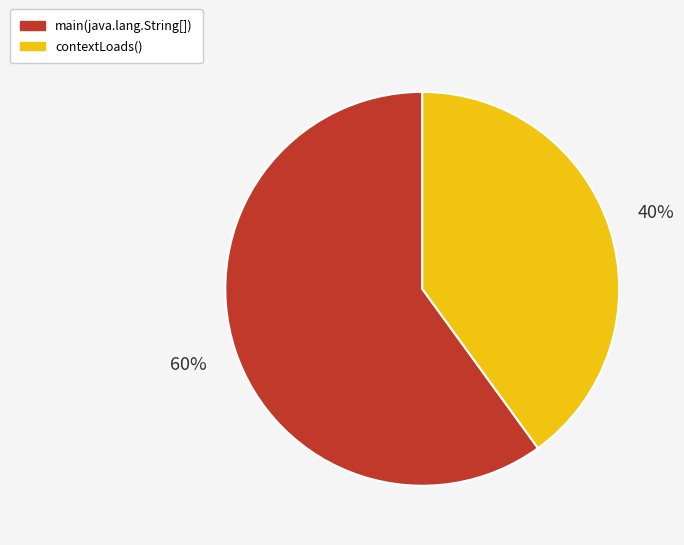

Which category has the smallest portion of the pie?

contextLoads()